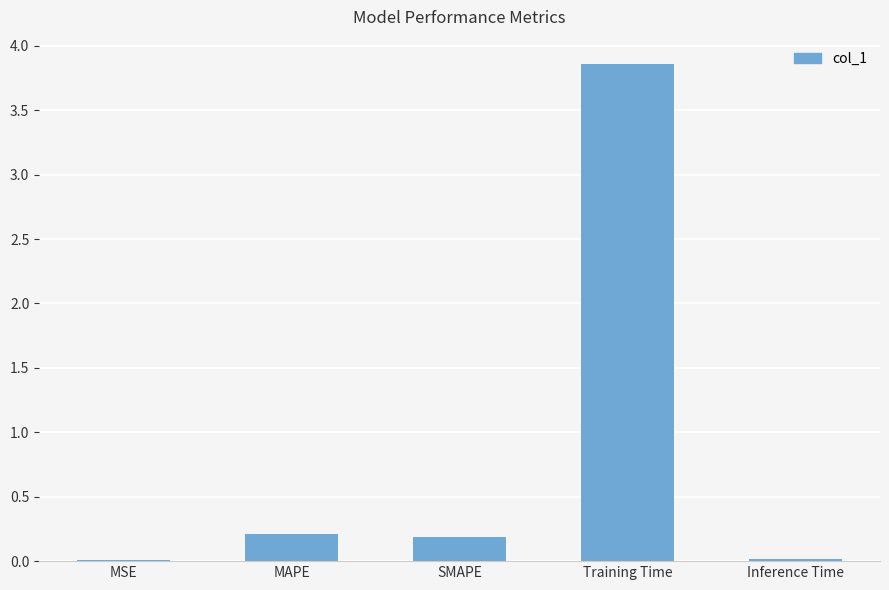

At which category does the chart reach its peak across all series?

Training Time